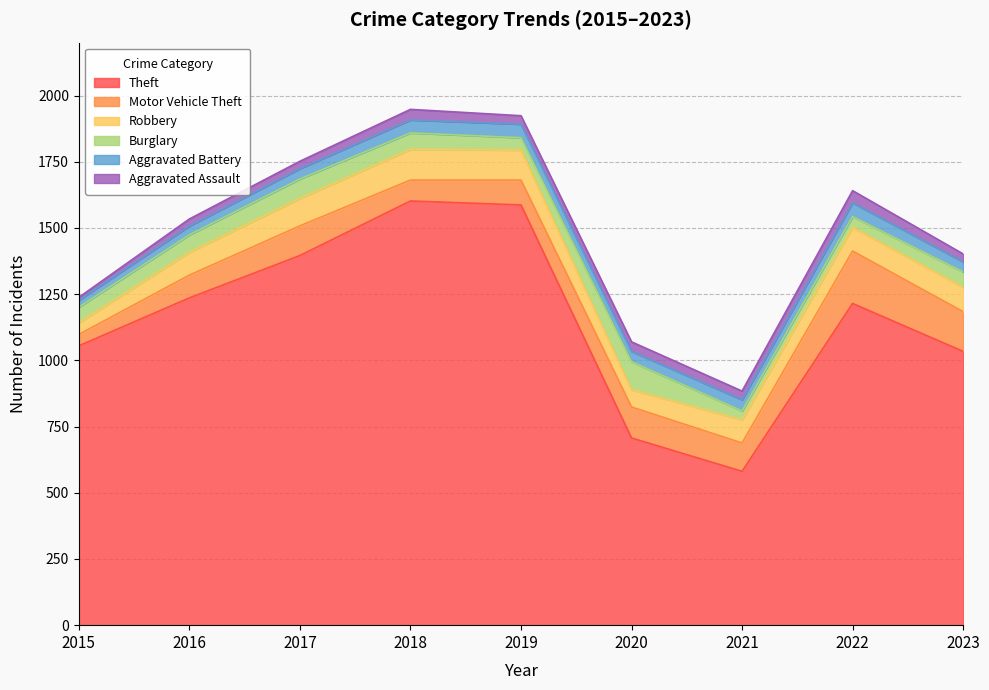

How many lines are shown in the chart?

6